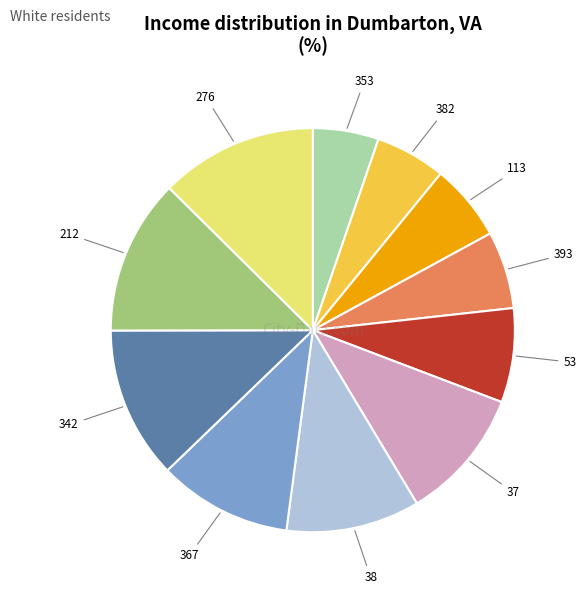

Is 113 the majority of the pie?

No